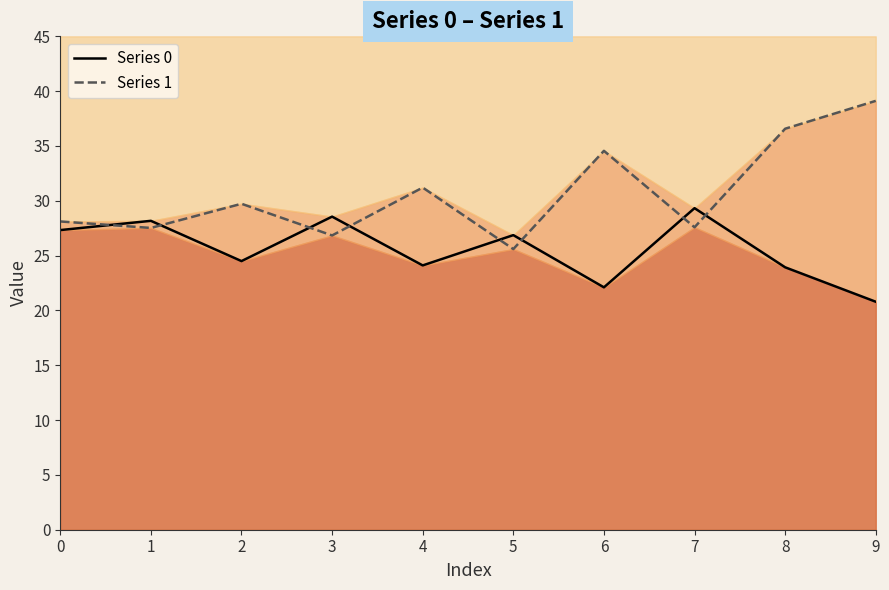

Which series has the largest range (max minus min)?

Series 1